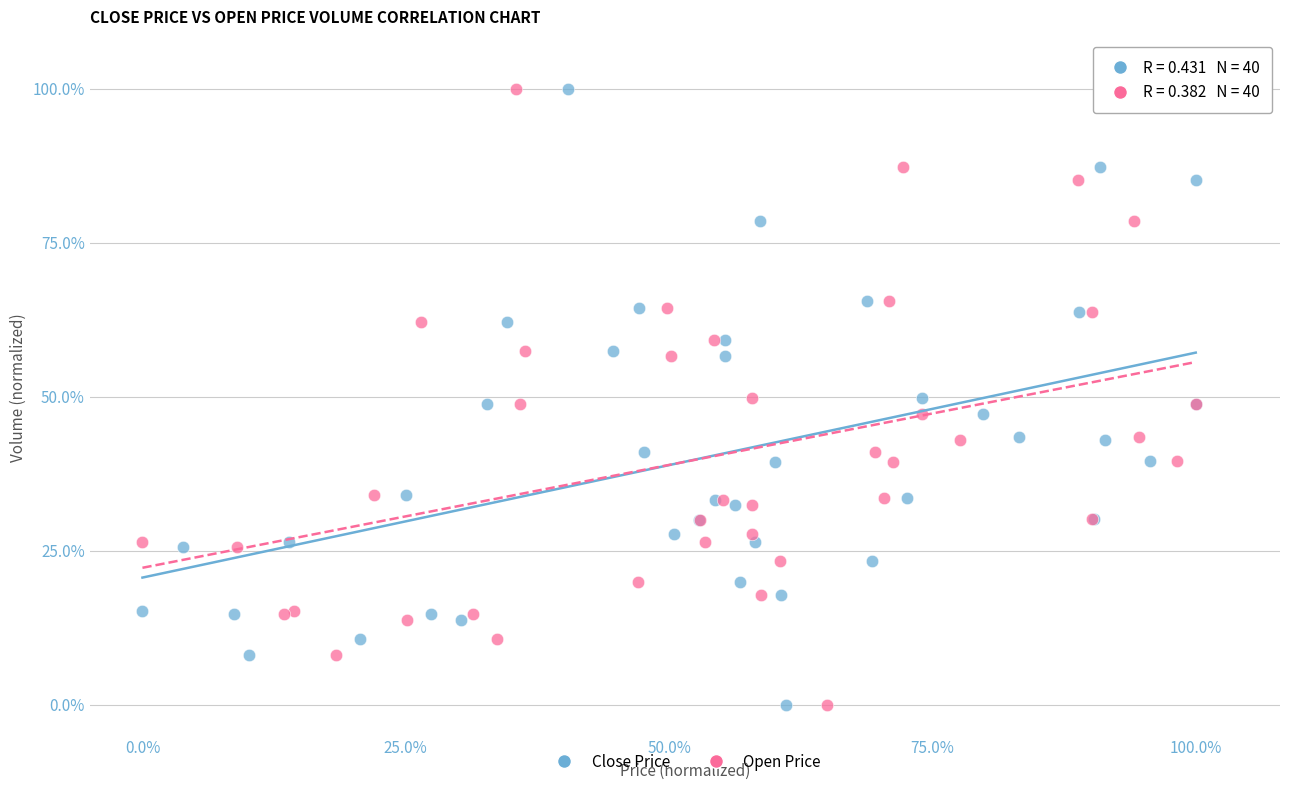

What are all the series names shown in the legend?

Close Price, Open Price